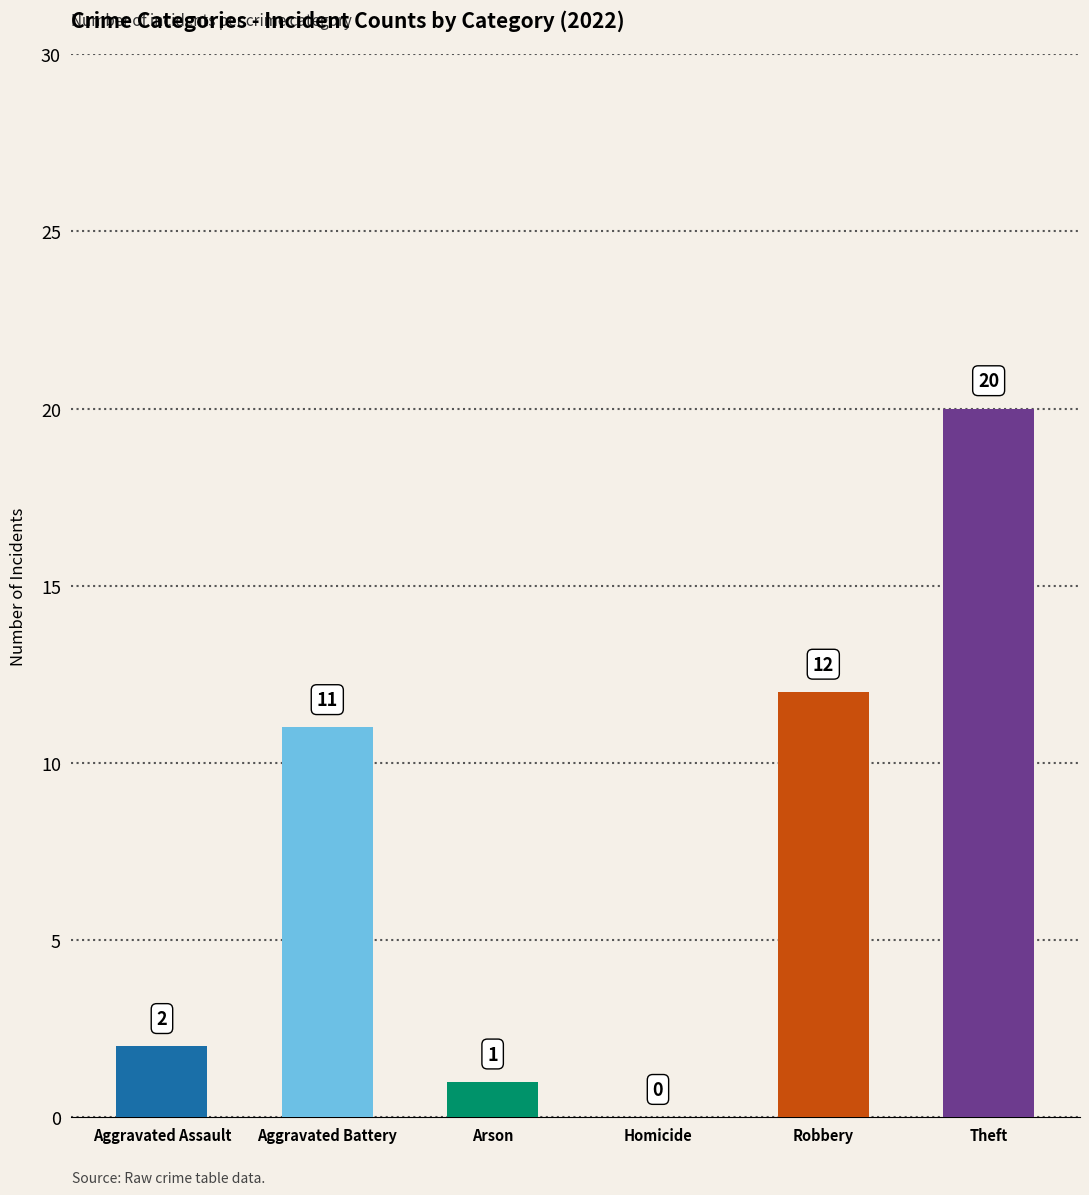

Reading left to right, list all the values displayed in this chart.

2	11	1	0	12	20